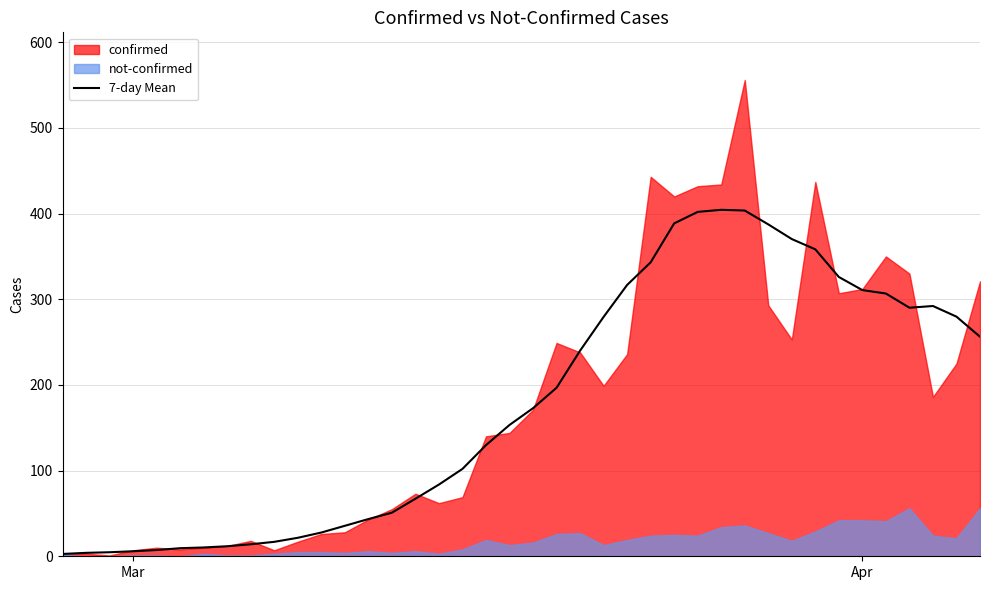

Count the number of values greater than 172.

20